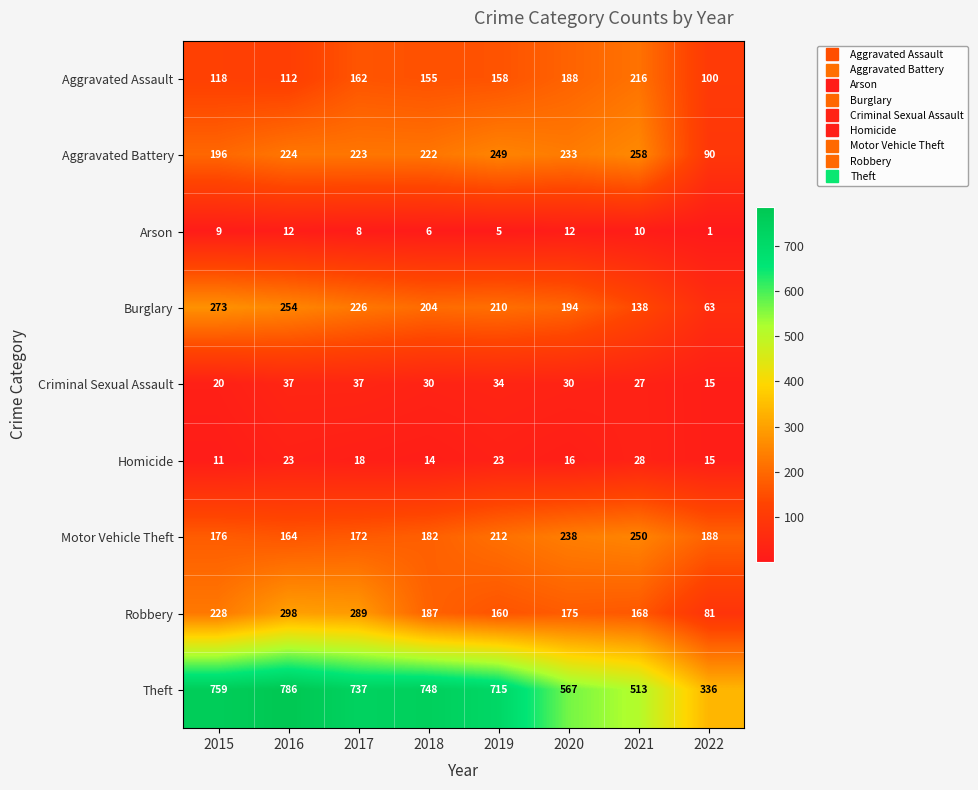

Which label corresponds to the largest value in the chart?

2016